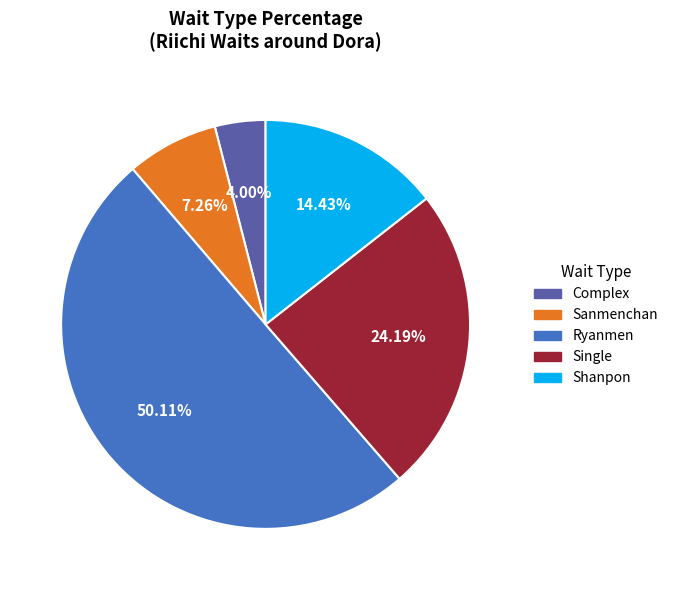

What is the largest slice in the pie chart?

Ryanmen